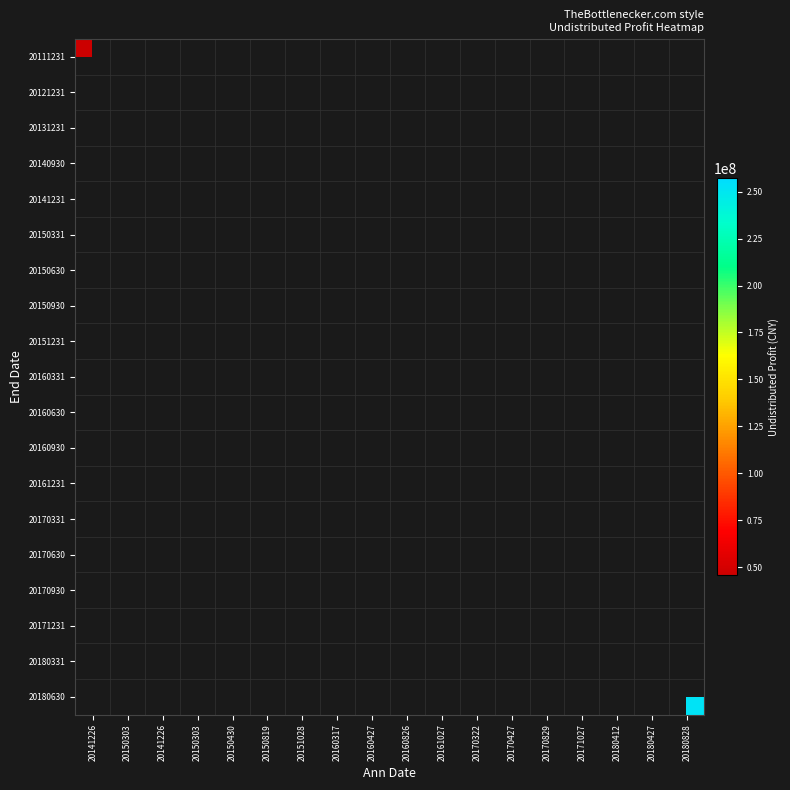

What is the spread (max minus min) of values at 20141226?

104247059.3